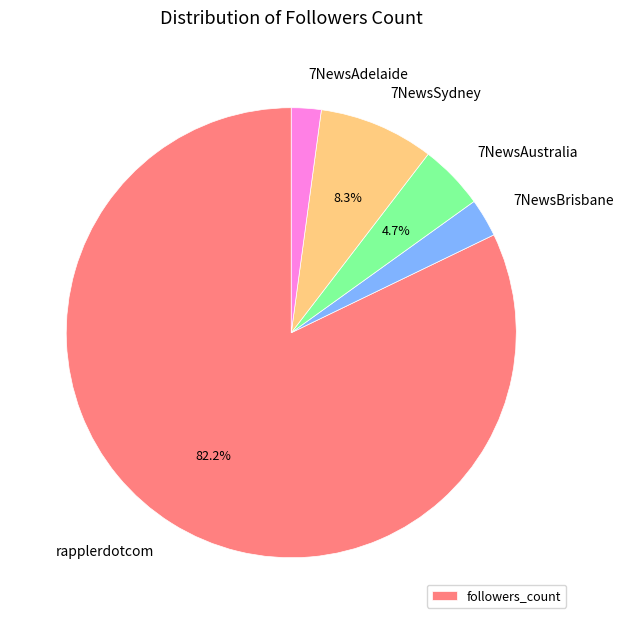

To the nearest percent, what is the difference between the 7NewsSydney and 7NewsAustralia slice percentages?

4%